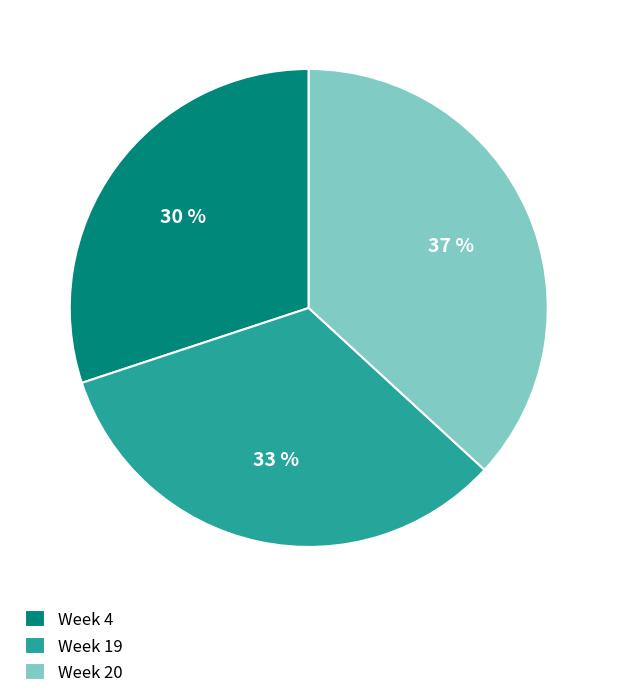

How many segments does this pie chart have?

3